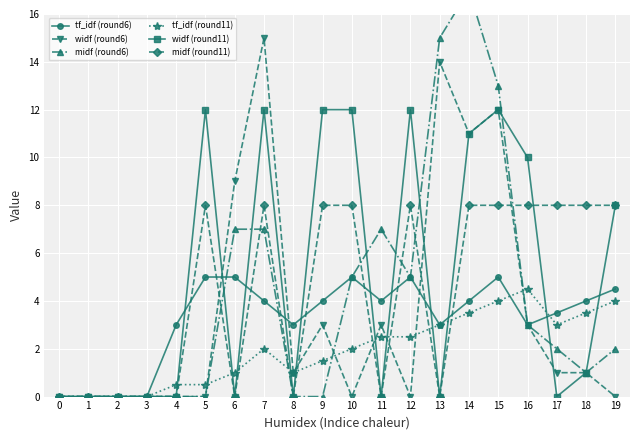

How many lines are shown in the chart?

6